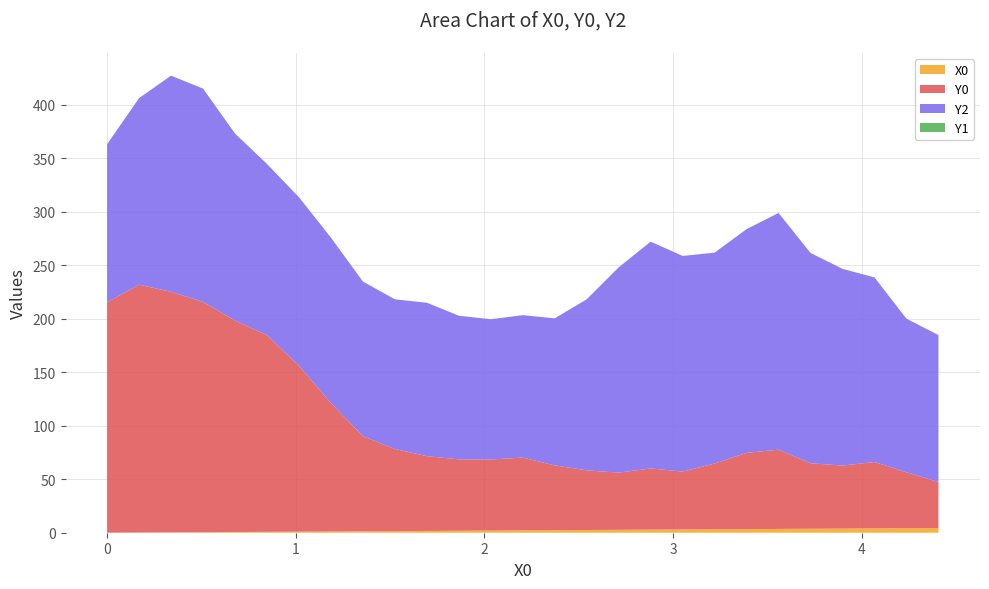

Reading left to right, what are all the values shown in this chart?

X0: 0.0	0.2	0.3	0.5	0.7	0.8	1.0	1.2	1.4	1.5	1.7	1.9	2.0	2.2	2.4	2.5	2.7	2.9	3.1	3.2	3.4	3.6	3.7	3.9	4.1	4.2	4.4
Y0: 215.3	231.7	224.8	215.2	197.7	183.8	155.2	120.0	88.9	76.7	69.9	66.7	66.4	68.0	60.6	55.8	53.4	57.2	54.1	61.5	71.3	74.0	61.2	58.9	62.0	52.2	43.0
Y1: 0.0	0.0	0.0	0.0	0.0	0.0	0.0	0.0	0.0	0.0	0.0	0.0	0.0	0.0	0.0	0.0	0.0	0.0	0.0	0.0	0.0	0.0	0.0	0.0	0.0	0.0	0.0
Y2: 147.8	174.4	202.0	199.4	174.8	160.0	157.4	154.7	144.6	139.9	143.4	134.3	131.1	133.2	137.4	159.9	191.9	211.9	201.6	197.1	209.1	221.3	196.5	183.9	172.6	143.6	137.3